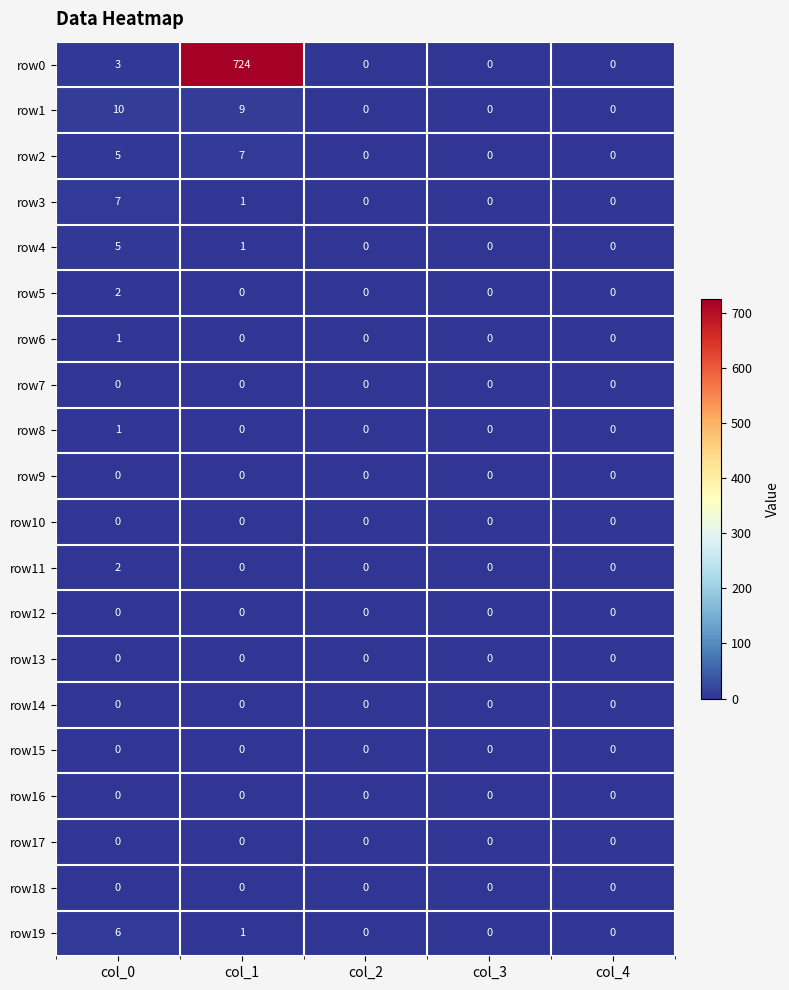

Which series has the largest total across all categories?

row0